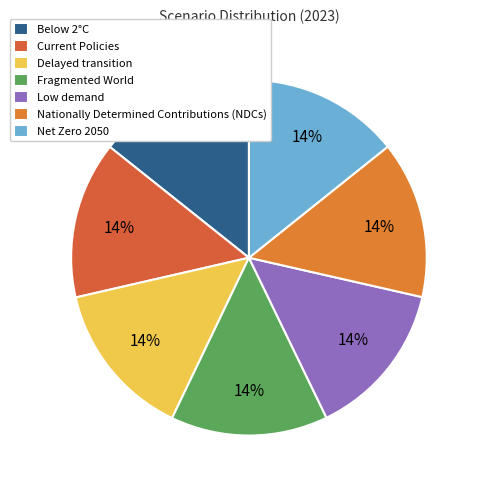

To the nearest percent, what percentage of the pie is Below 2°C?

14%